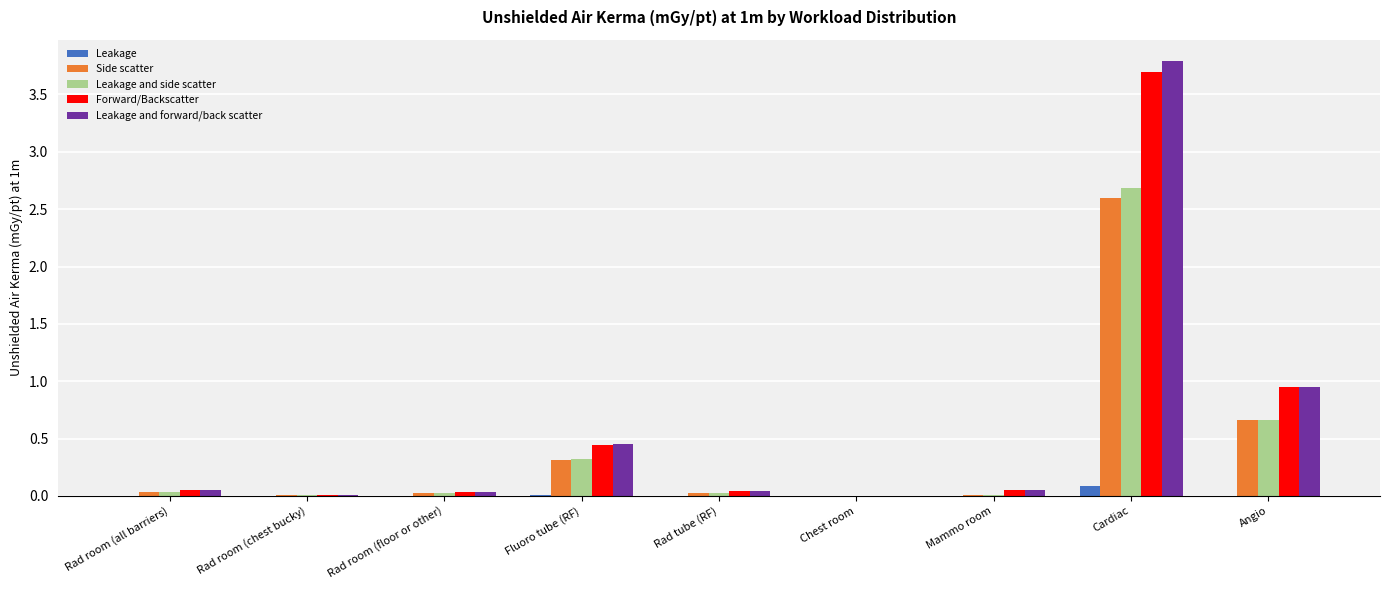

At which category is the sum across all series the highest?

Cardiac